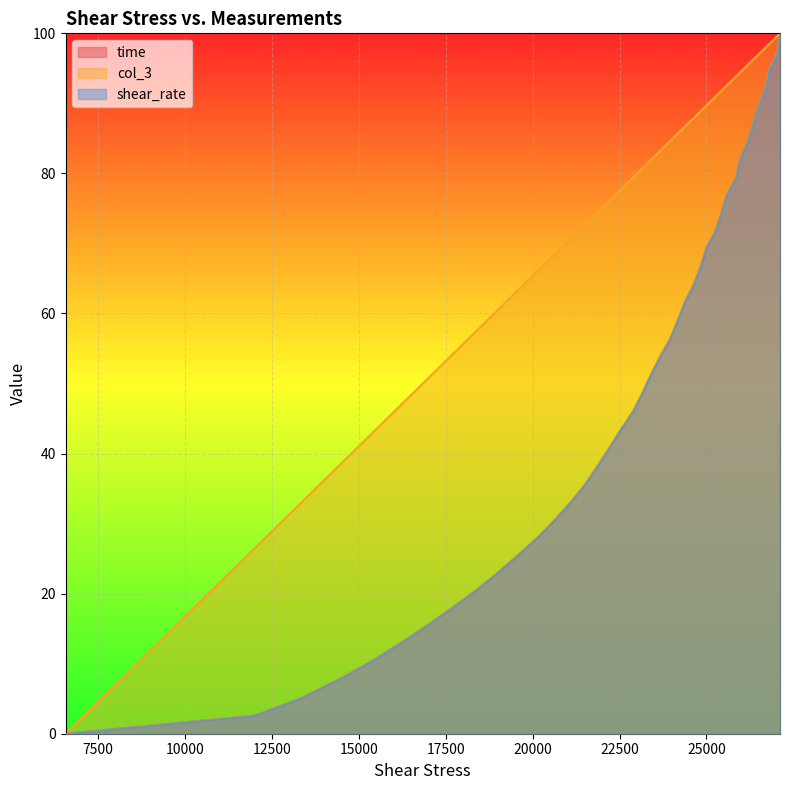

Reading left to right, extract all data points from this chart.

time: 0.0	2.6	5.1	7.7	10.3	12.8	15.4	17.9	20.5	23.1	25.6	28.2	30.8	33.3	35.9	38.5	41.0	43.6	46.2	48.7	51.3	53.8	56.4	59.0	61.5	64.1	66.7	69.2	71.8	74.4	76.9	79.5	82.1	84.6	87.2	89.7	92.3	94.9	97.4	100.0
col_3: 0.0	26.4	33.1	38.2	42.7	46.7	50.5	54.1	57.5	60.6	63.5	66.3	68.7	71.0	72.9	74.6	76.3	77.9	79.5	80.8	82.0	83.2	84.6	85.7	86.7	87.9	88.9	89.7	90.9	91.8	92.6	93.8	94.4	95.5	96.2	97.0	98.0	98.4	99.7	100.0
shear_rate: 0.0	2.6	5.1	7.7	10.3	12.8	15.4	17.9	20.5	23.1	25.6	28.2	30.8	33.3	35.9	38.3	41.0	43.7	46.0	48.7	51.3	53.6	56.3	59.0	61.7	64.0	66.7	69.3	71.6	74.3	77.0	79.3	82.0	84.7	87.0	89.7	92.3	94.6	97.3	100.0